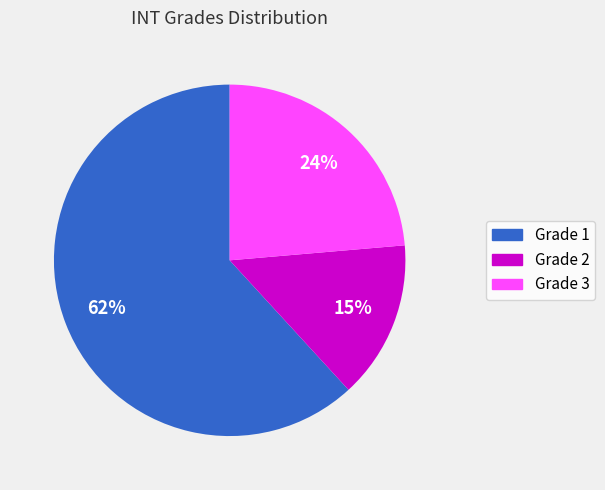

The Grade 2 slice represents 15% of the pie. True or false?

True